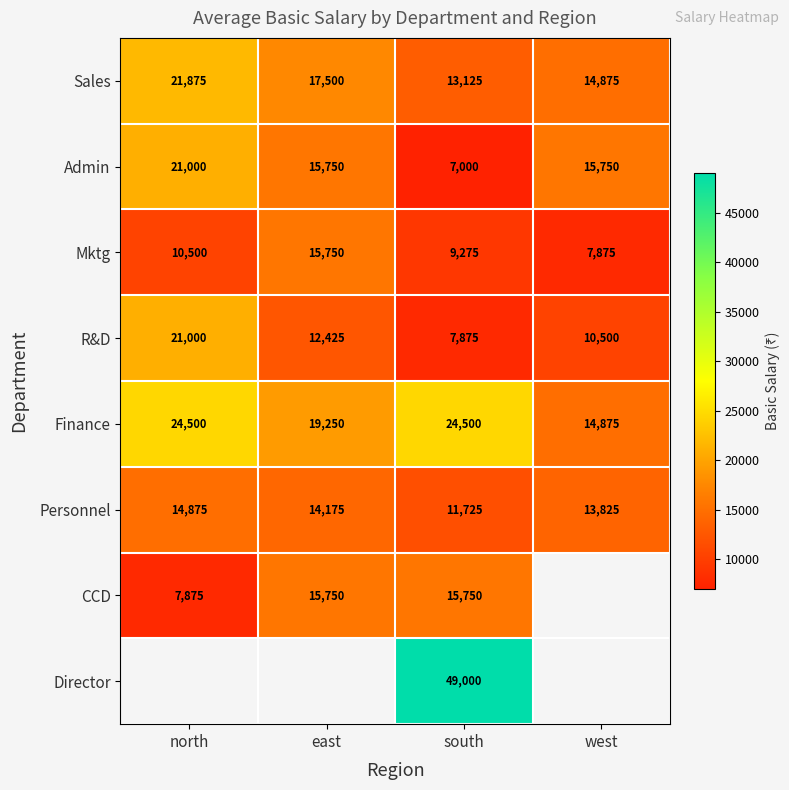

How many Personnel values are between 13825 and 14875?

3